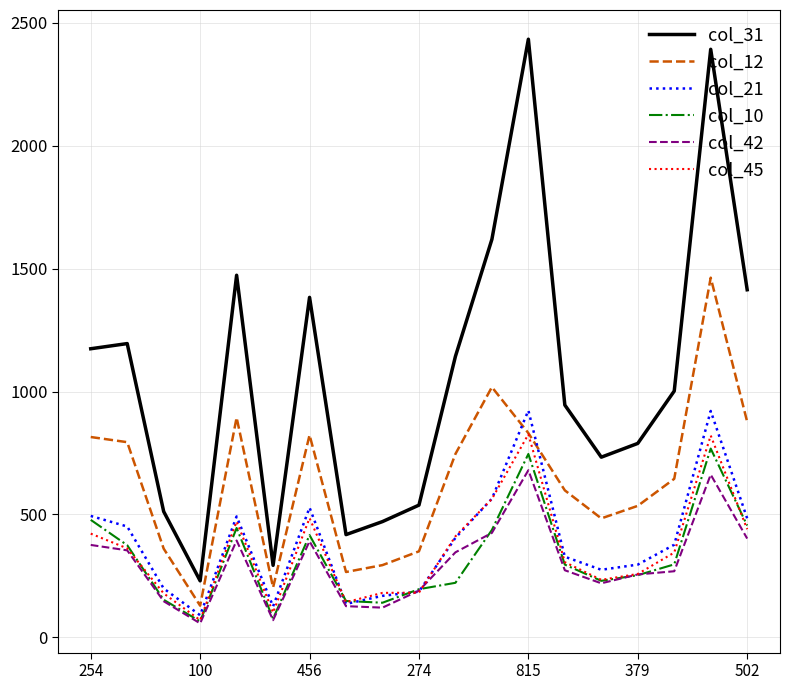

Which series has the largest total across all categories?

col_31